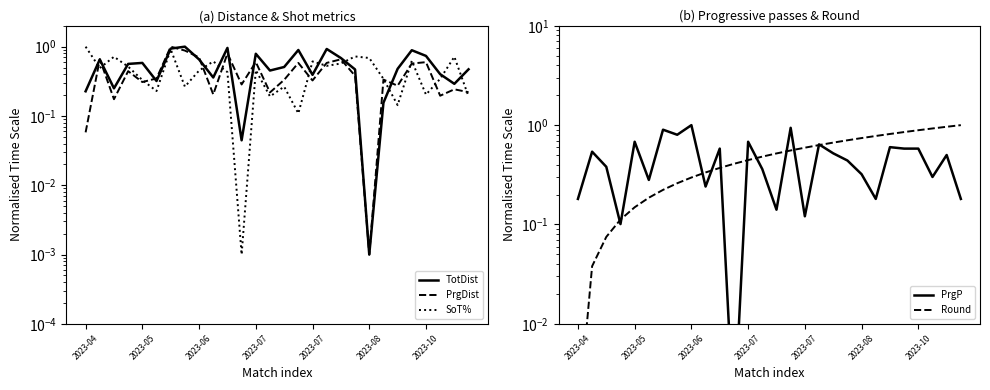

At which label is PrgDist closest to 0?

2023-08